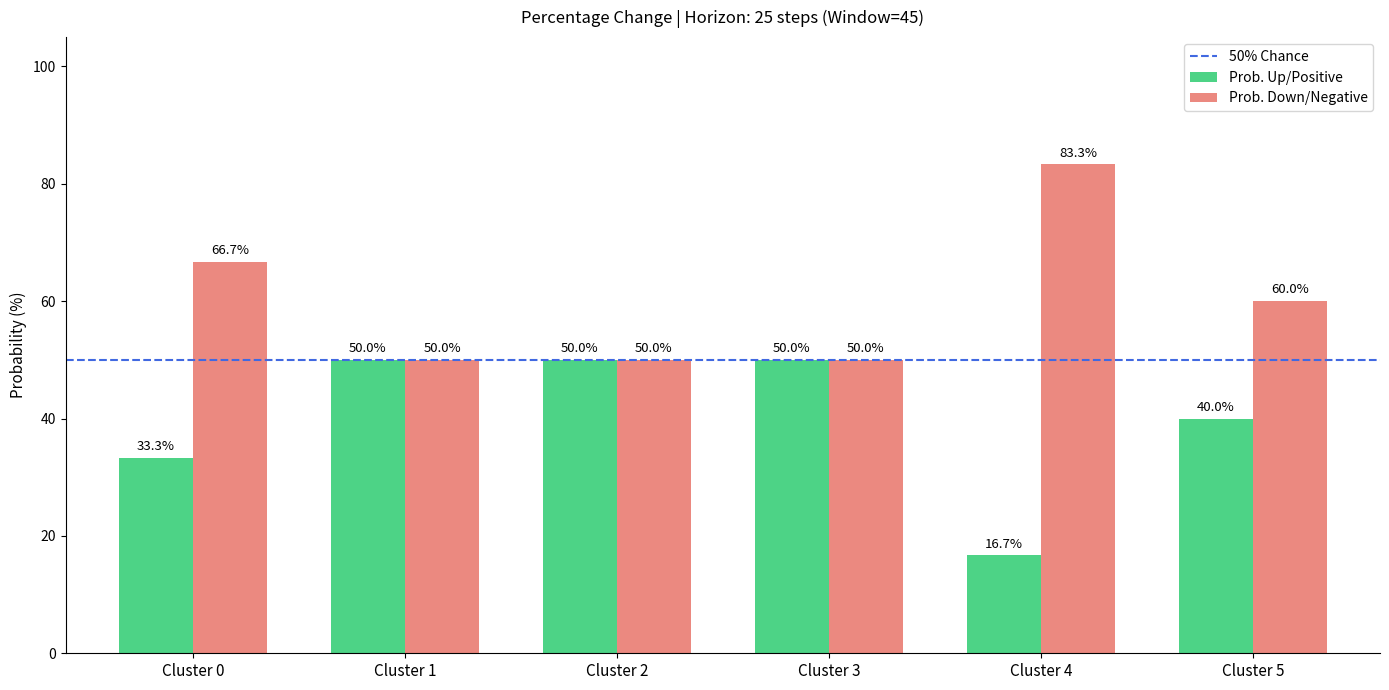

What is the greatest value displayed?

83.3